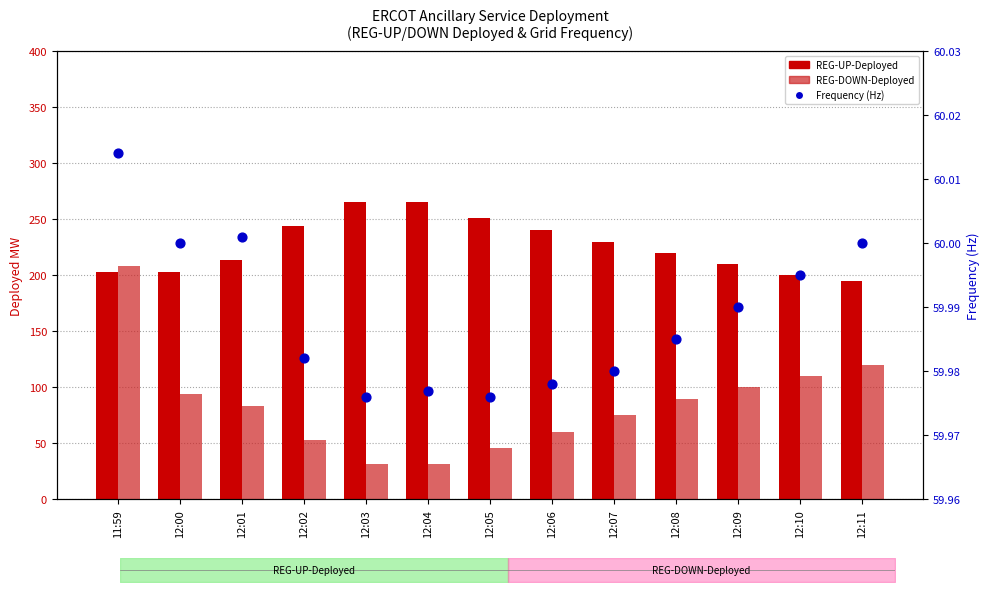

Which series has the widest spread of Y values?

REG-DOWN-Deployed